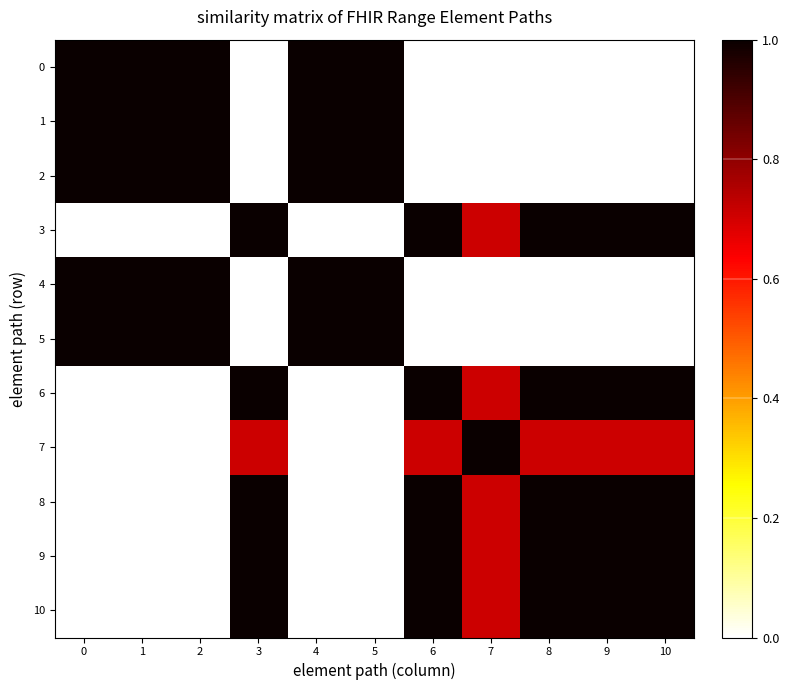

What is the difference between the highest and lowest values at 5?

1.0